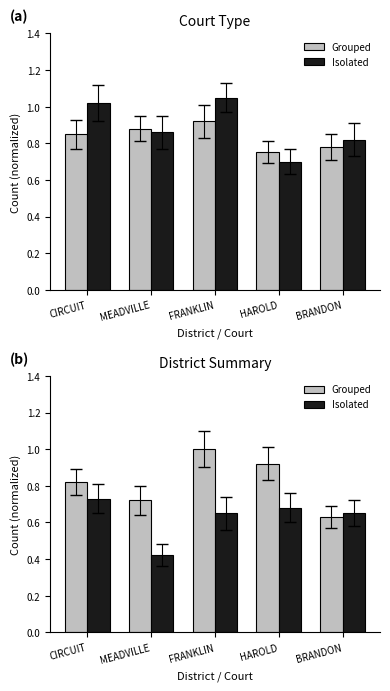

Which has a higher value, MEADVILLE or FRANKLIN?

FRANKLIN